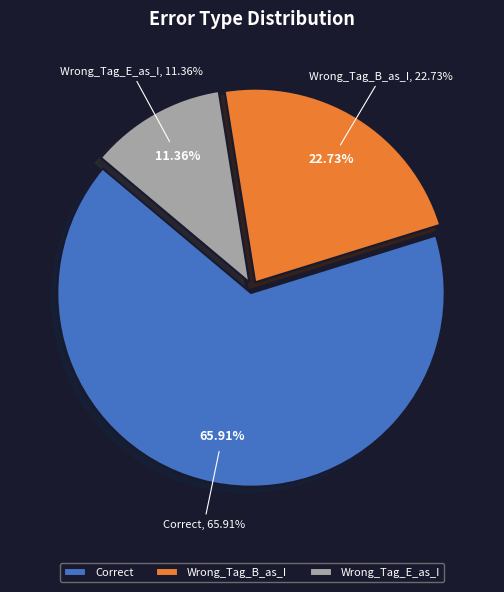

To the nearest percent, what is the average slice percentage?

33%